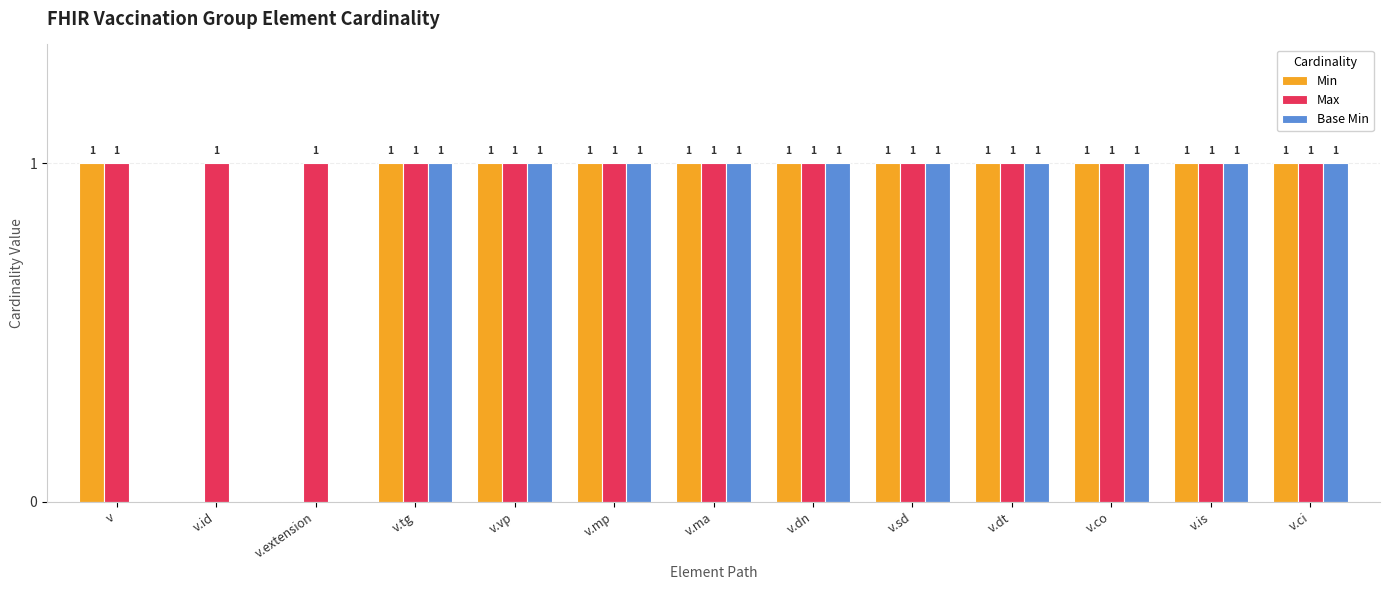

Which series has the largest total across all categories?

Max